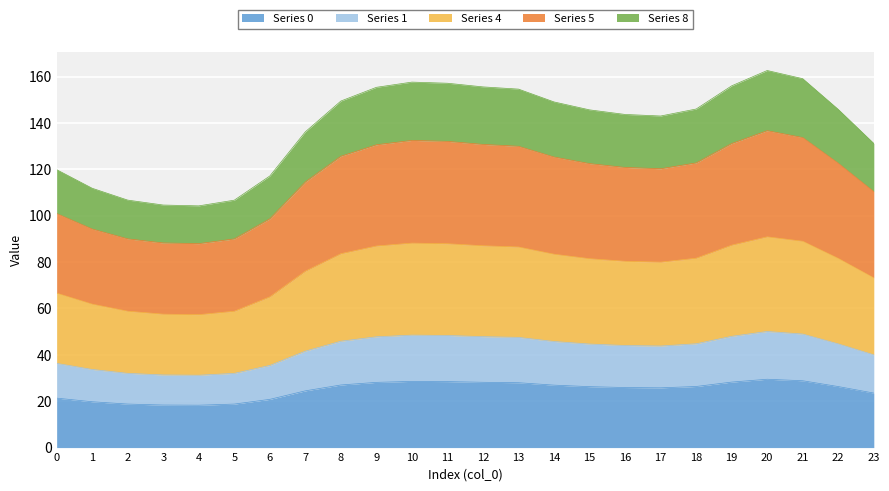

What is the maximum value shown in the chart?

162.6